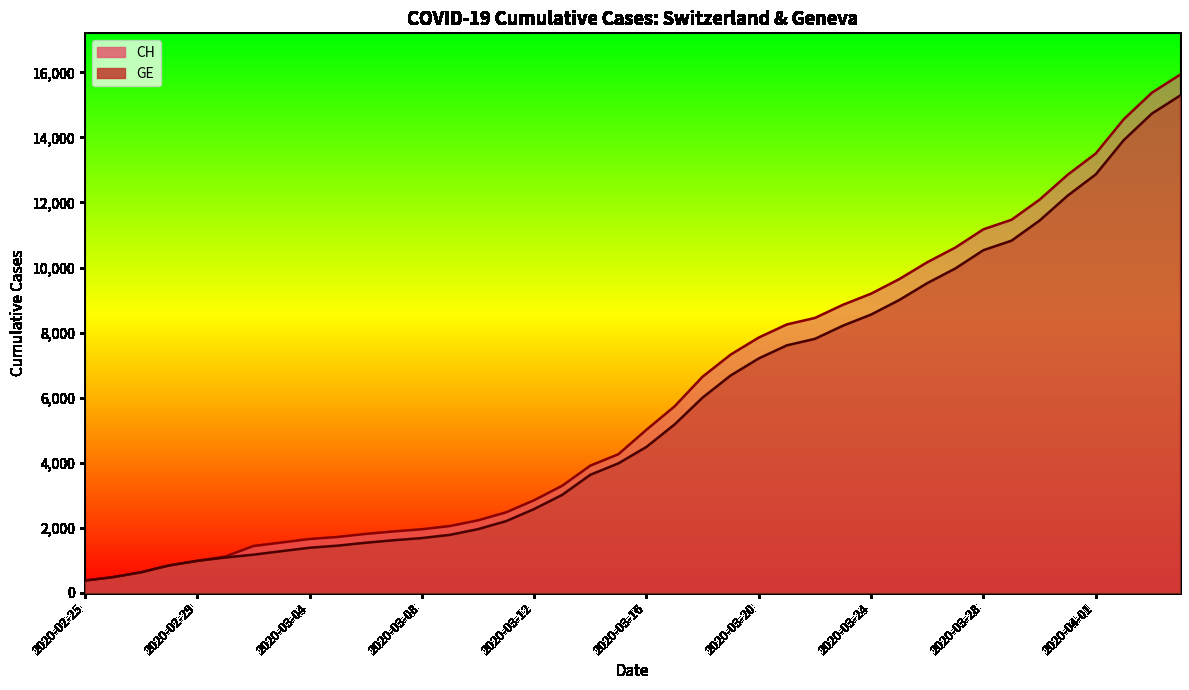

What is the difference between the GE values at 2020-03-23 and 2020-03-14?

4586